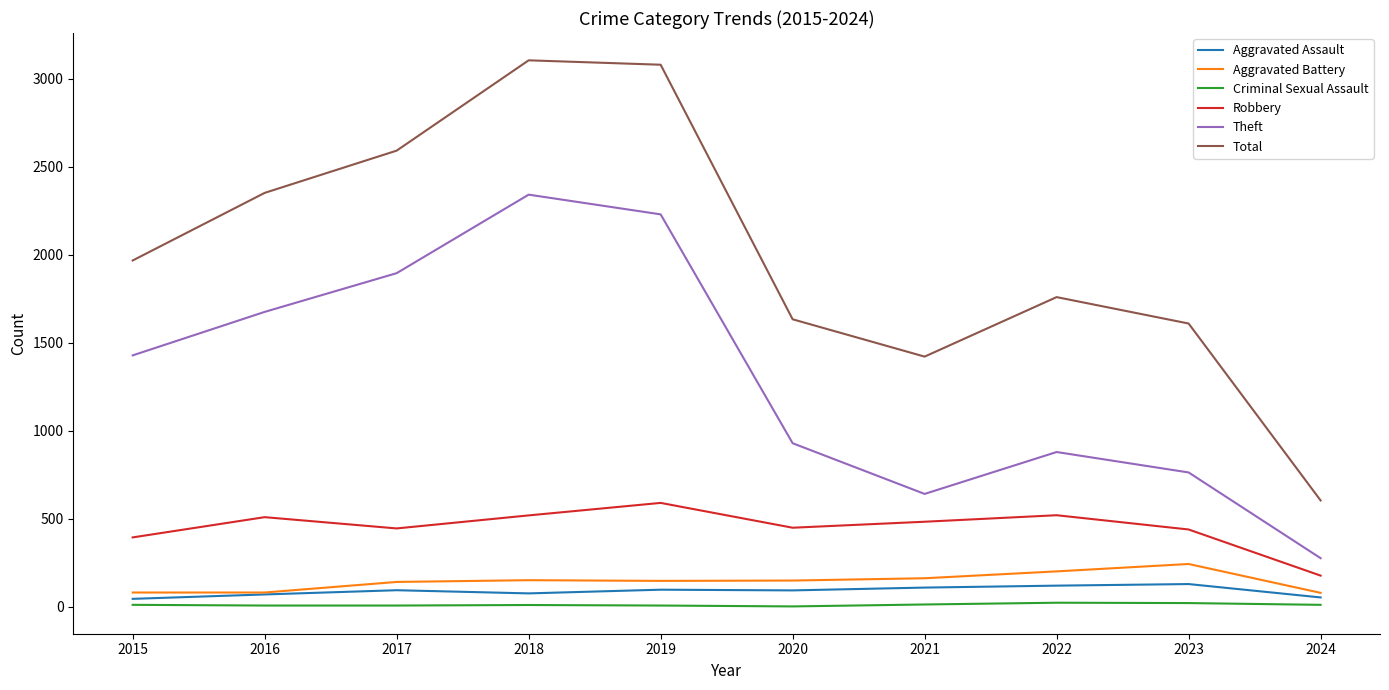

True or false: Robbery and Aggravated Battery intersect in this chart.

False